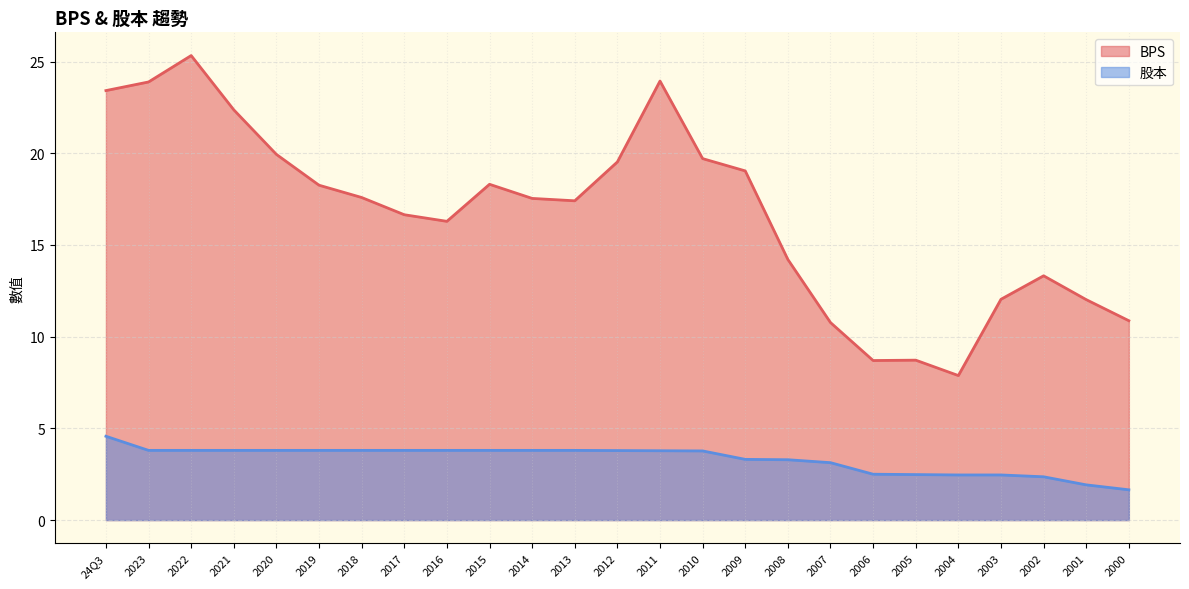

True or false: 股本 and BPS cross at least once.

False